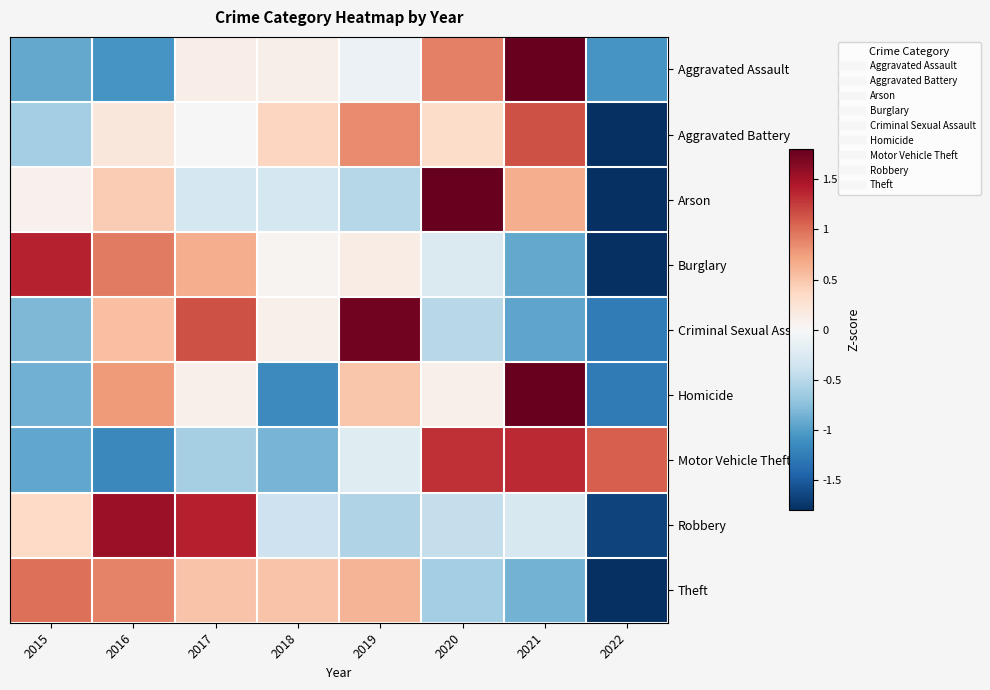

How many distinct data groups are displayed?

9